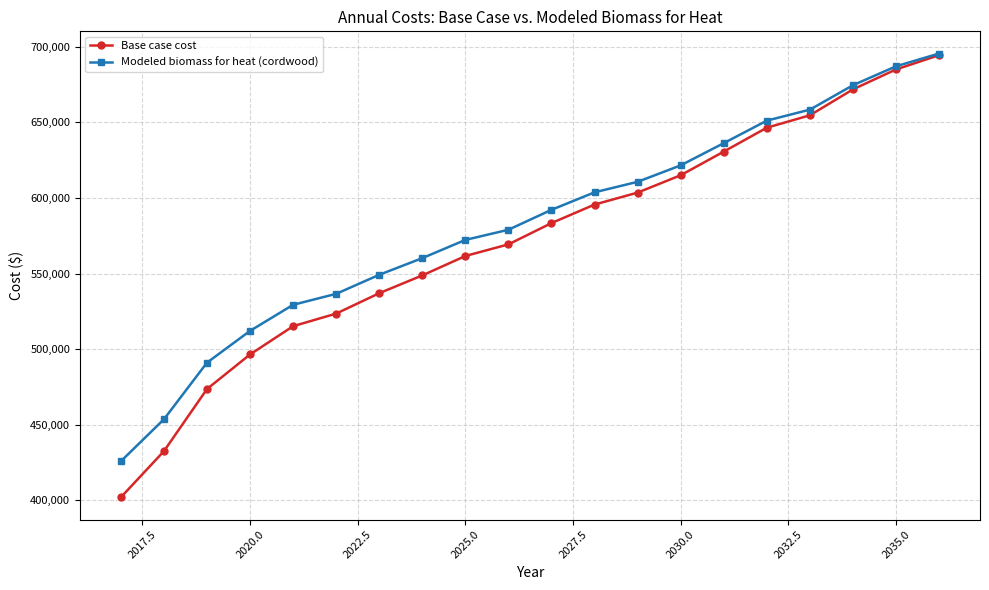

What is the value of the Modeled biomass for heat (cordwood) point at the 7th from the left?

549182.4